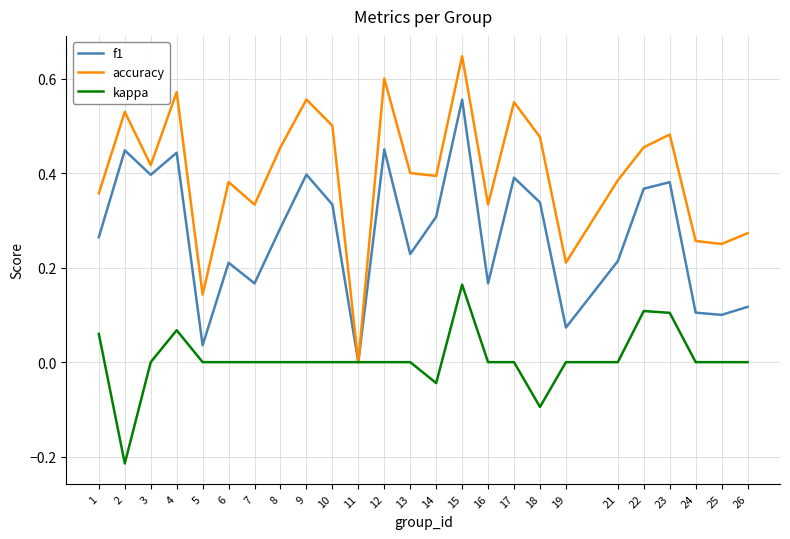

In f1, how many points are higher than both neighbors (excluding endpoints)?

8